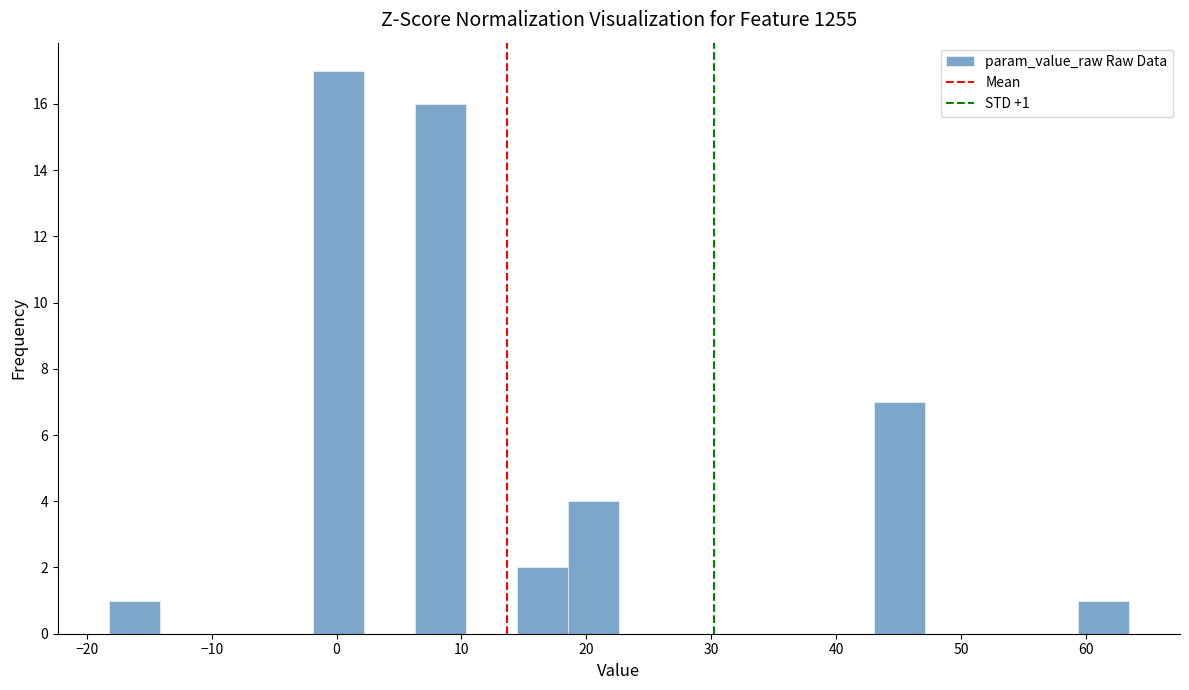

Over which range of the x-axis is the bar tallest?

-2 to 2